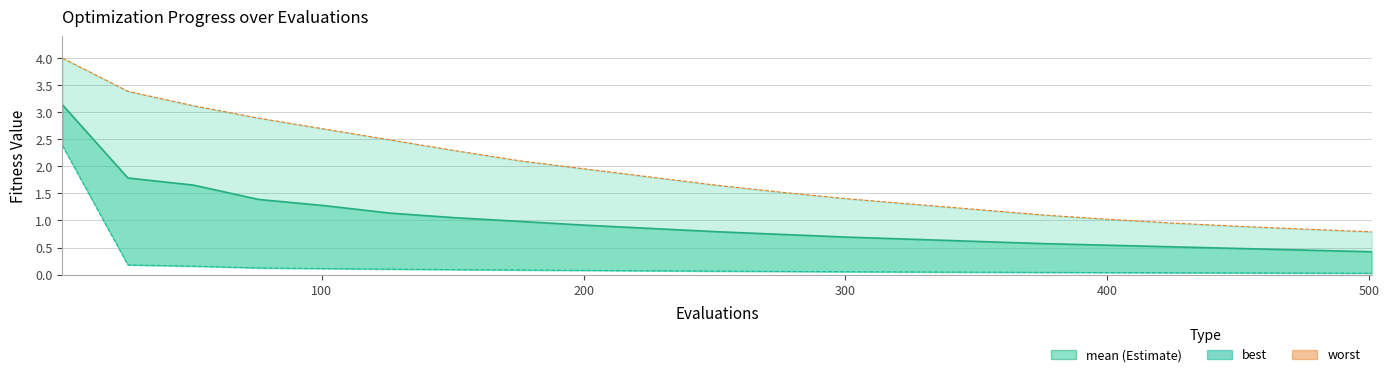

What is the difference between the maximum and minimum values in the mean series?

2.7